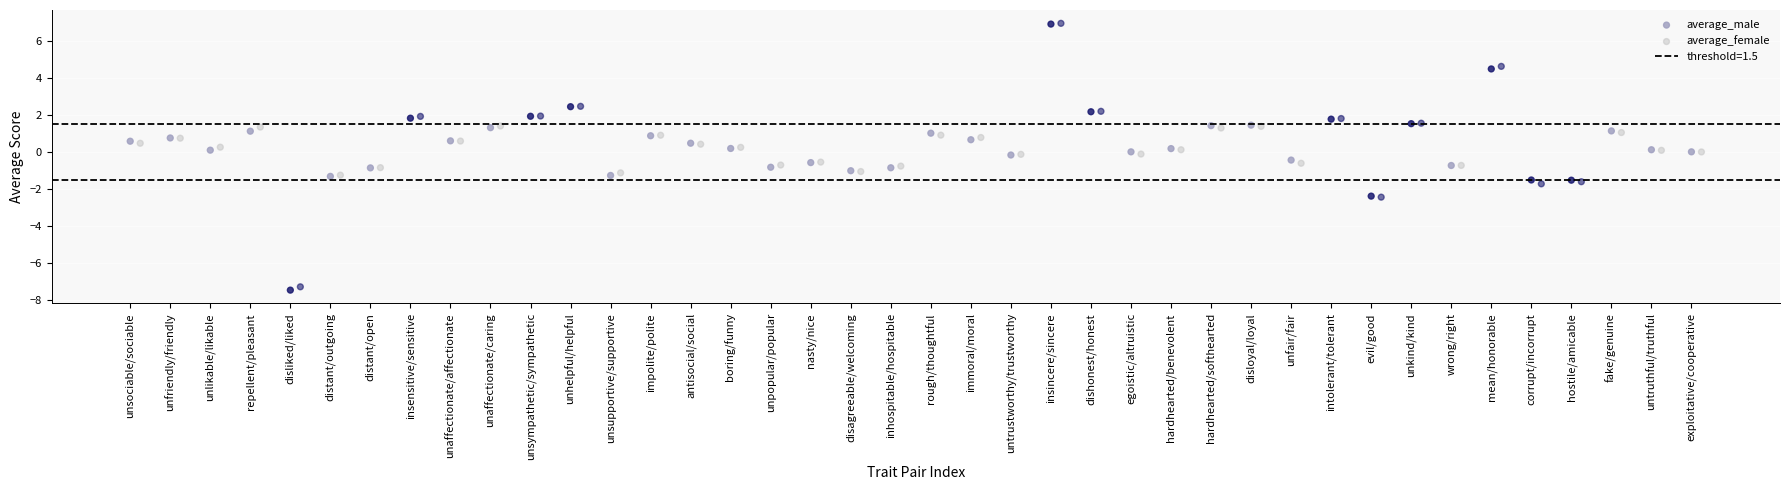

Which series has the widest spread of Y values?

average_male